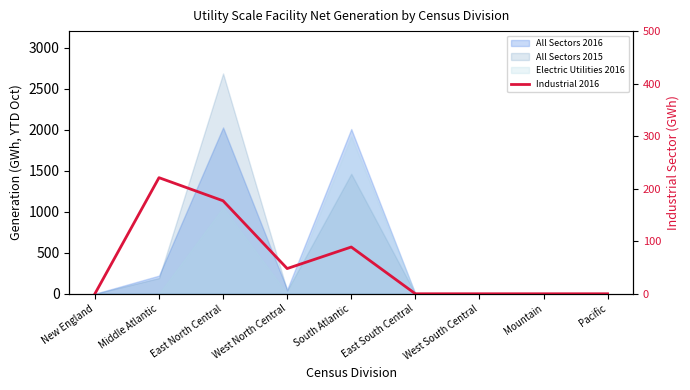

Reading right to left, transcribe all the data shown in this chart.

Pacific=0	Mountain=0	West South Central=0	East South Central=0	South Atlantic=89	West North Central=48	East North Central=177	Middle Atlantic=221	New England=0